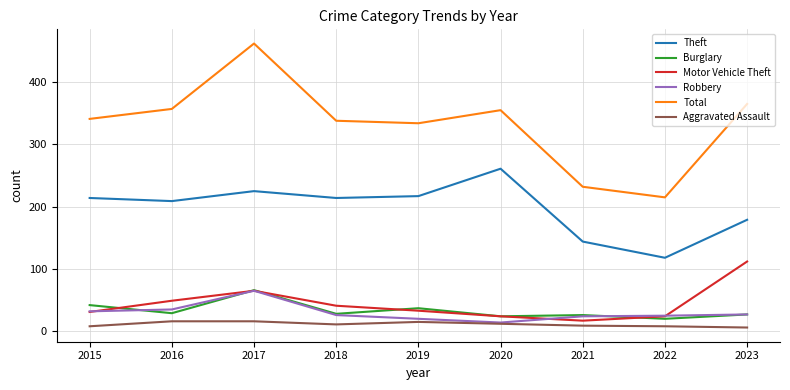

What are all the series names shown in the legend?

Theft, Burglary, Motor Vehicle Theft, Robbery, Total, Aggravated Assault